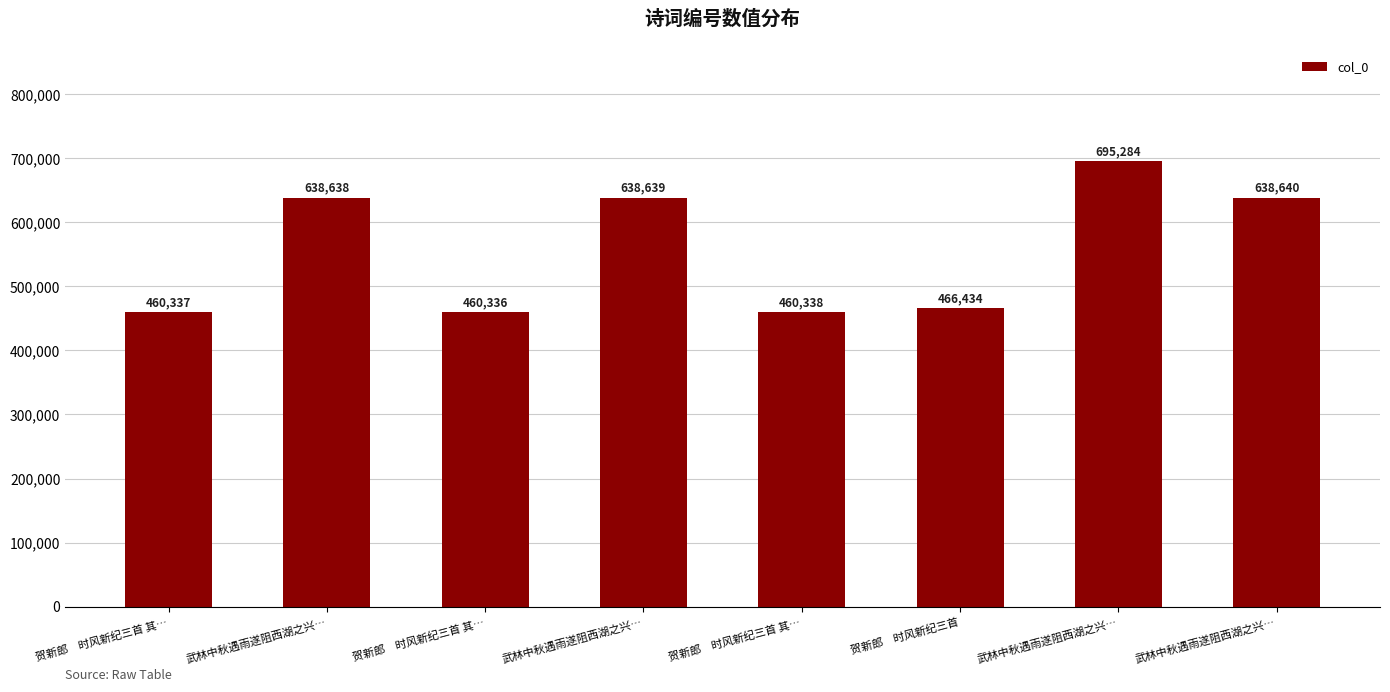

The chart shows a value of 717301 at 贺新郎　时风新纪三首 其…. True or false?

False